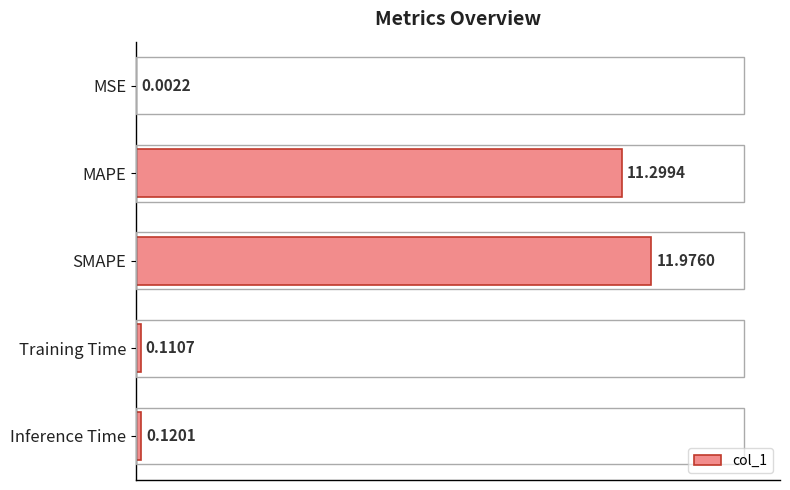

Between MAPE and MSE, which is larger?

MAPE